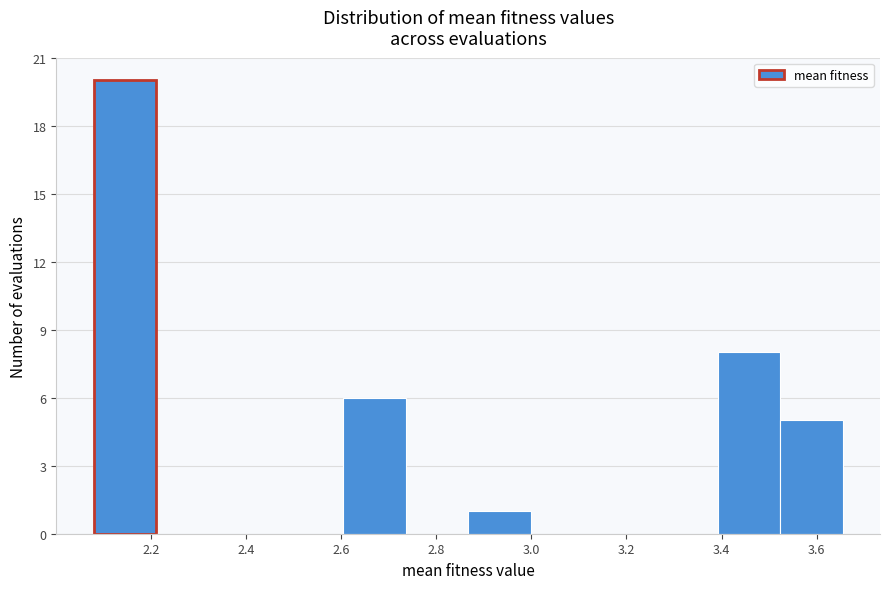

Reading left to right, list every bar in this chart as the range it spans on the x-axis followed by its height. Neither the bar edges nor the heights are printed on the chart, so give them approximately, as read against the axes.

2.08 to 2.22: 20
2.22 to 2.34: 0
2.34 to 2.48: 0
2.48 to 2.60: 0
2.60 to 2.74: 6
2.74 to 2.86: 0
2.86 to 3.00: 1
3.00 to 3.12: 0
3.12 to 3.26: 0
3.26 to 3.40: 0
3.40 to 3.52: 8
3.52 to 3.66: 5